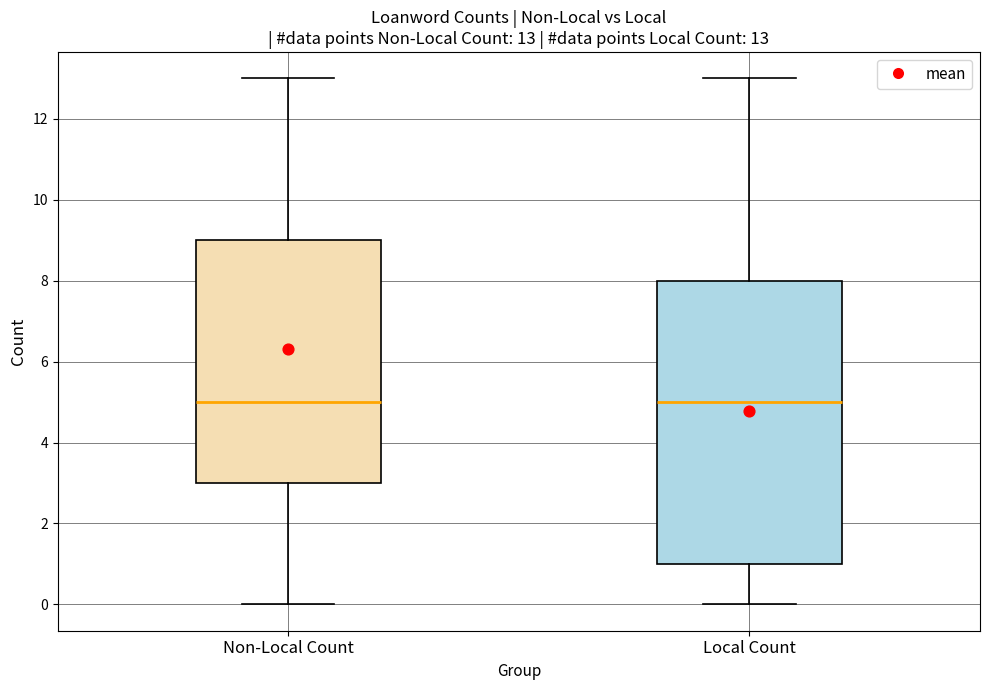

Comparing the boxes themselves (not the whiskers), which one is the tallest?

Local Count